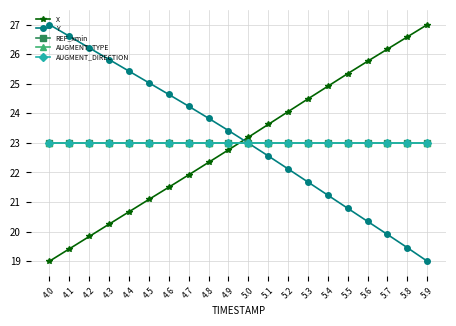

What is the average value of the X series?

23.0